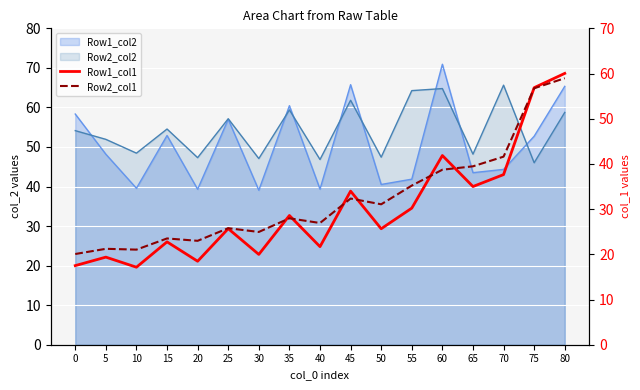

Is it true that Row1_col1 equals 56.9 at 75?

True